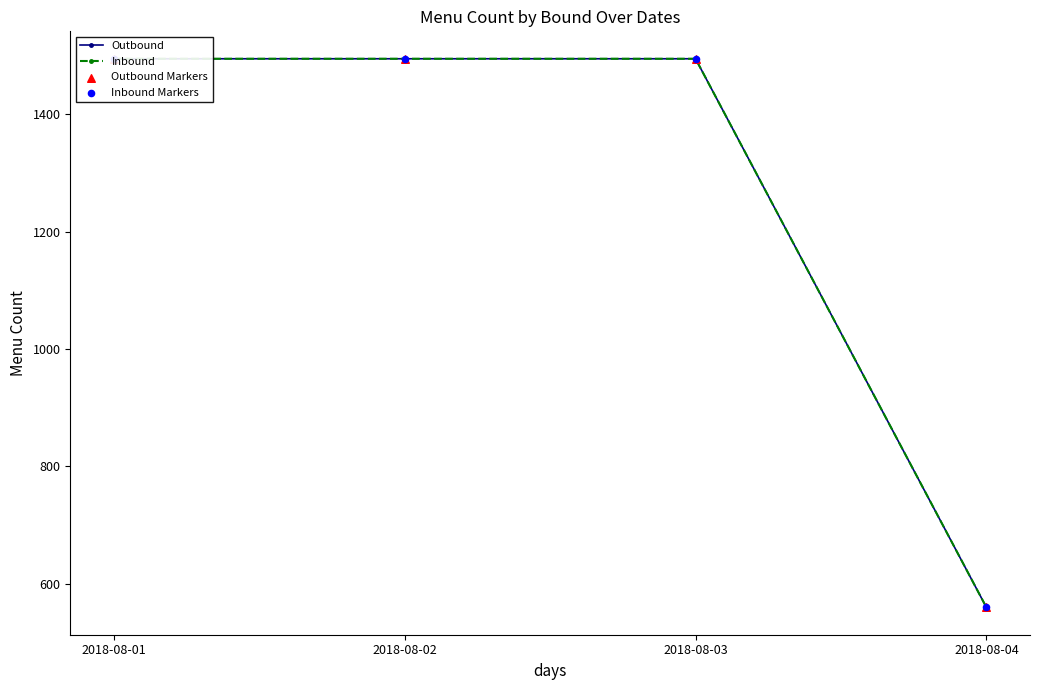

Is the value of Inbound Markers at 2018-08-04 greater than the value of Inbound at 2018-08-02?

No